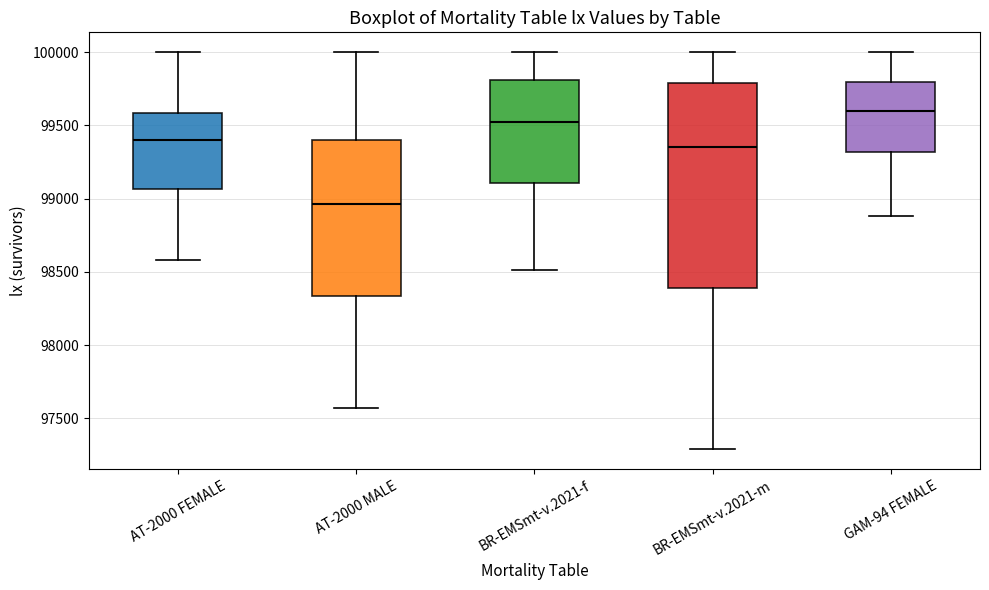

Comparing the boxes themselves (not the whiskers), which one is the tallest?

BR-EMSmt-v.2021-m